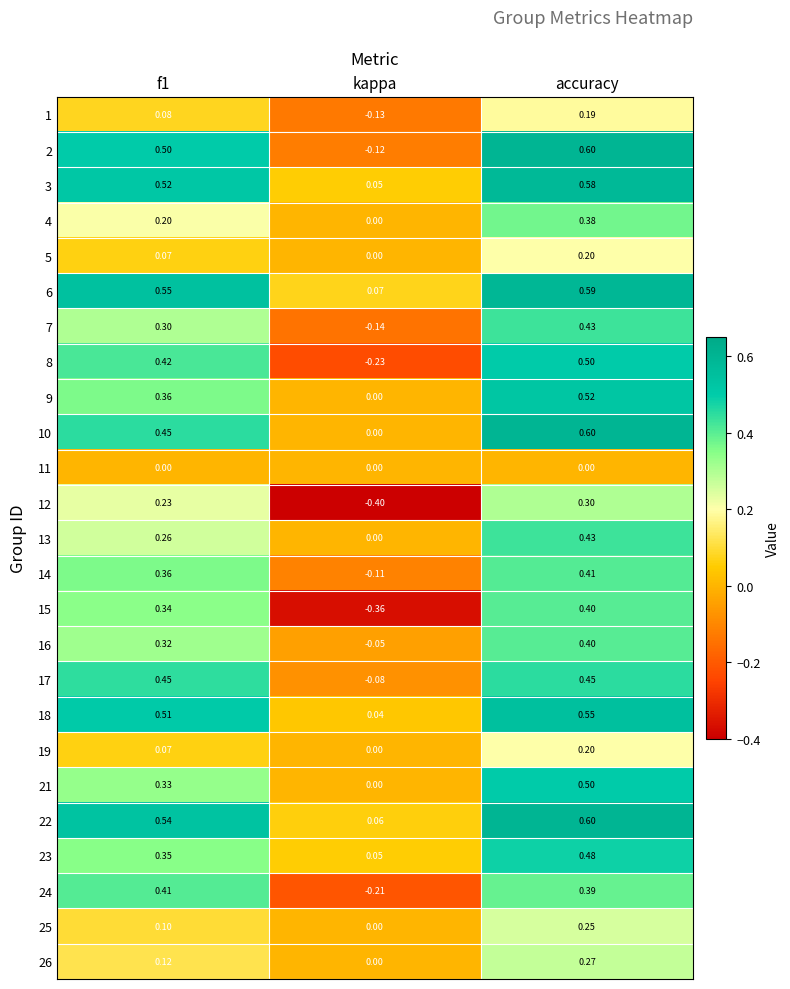

Is the value of 10 at accuracy greater than the value of 18 at kappa?

Yes